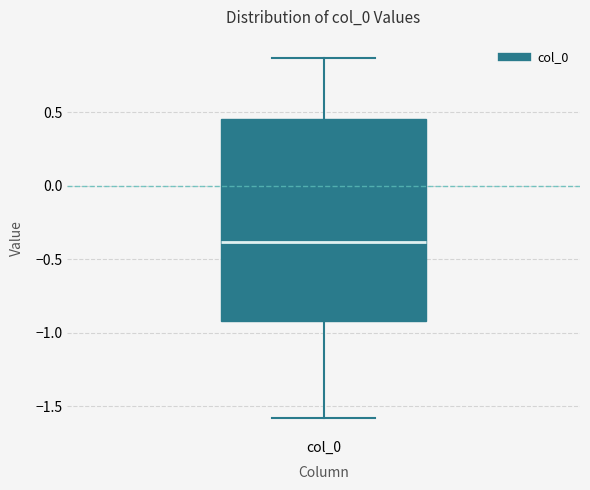

Transcribe this box plot: give where the median line is, the range the box spans, and where the two whiskers end, as read against the y-axis. The values are not printed on the chart, so give them approximately, as read against the axis.

median -0.40, box -0.90 to 0.45, whiskers -1.60 to 0.85